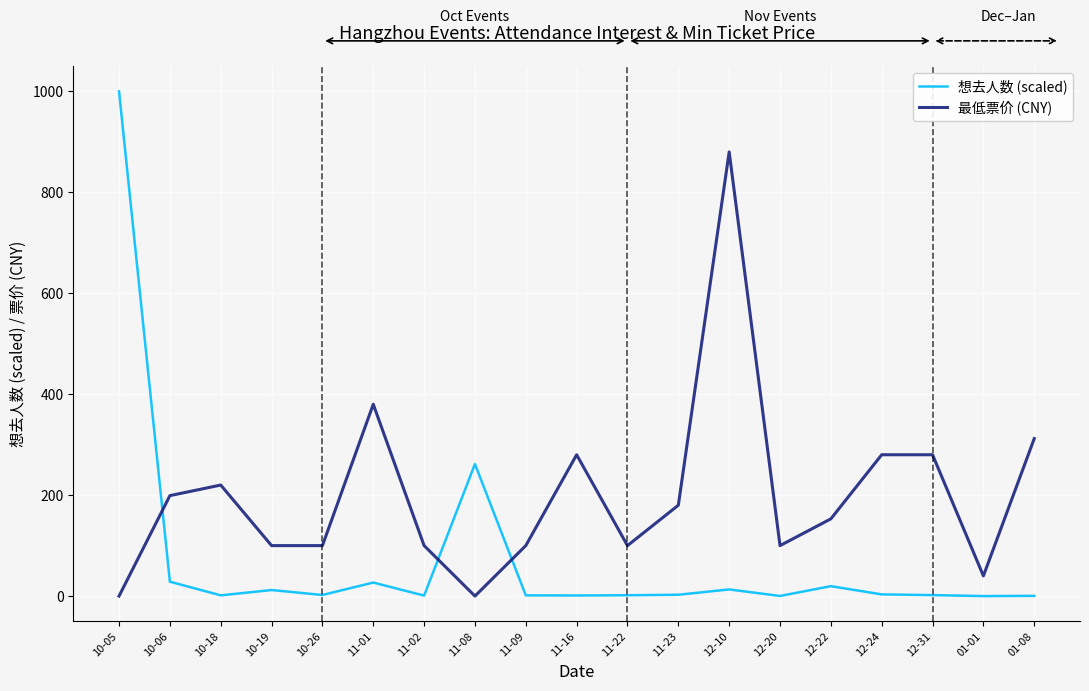

How many intersections are there between 最低票价 (CNY) and 想去人数 (scaled)?

3